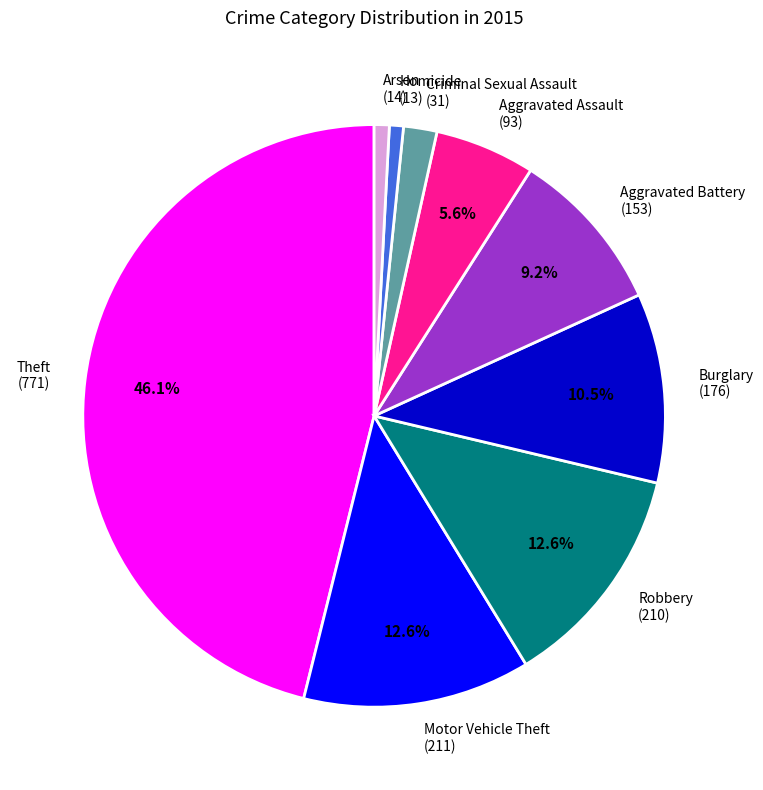

To the nearest percent, what is the combined percentage of Motor Vehicle Theft and Arson?

13%